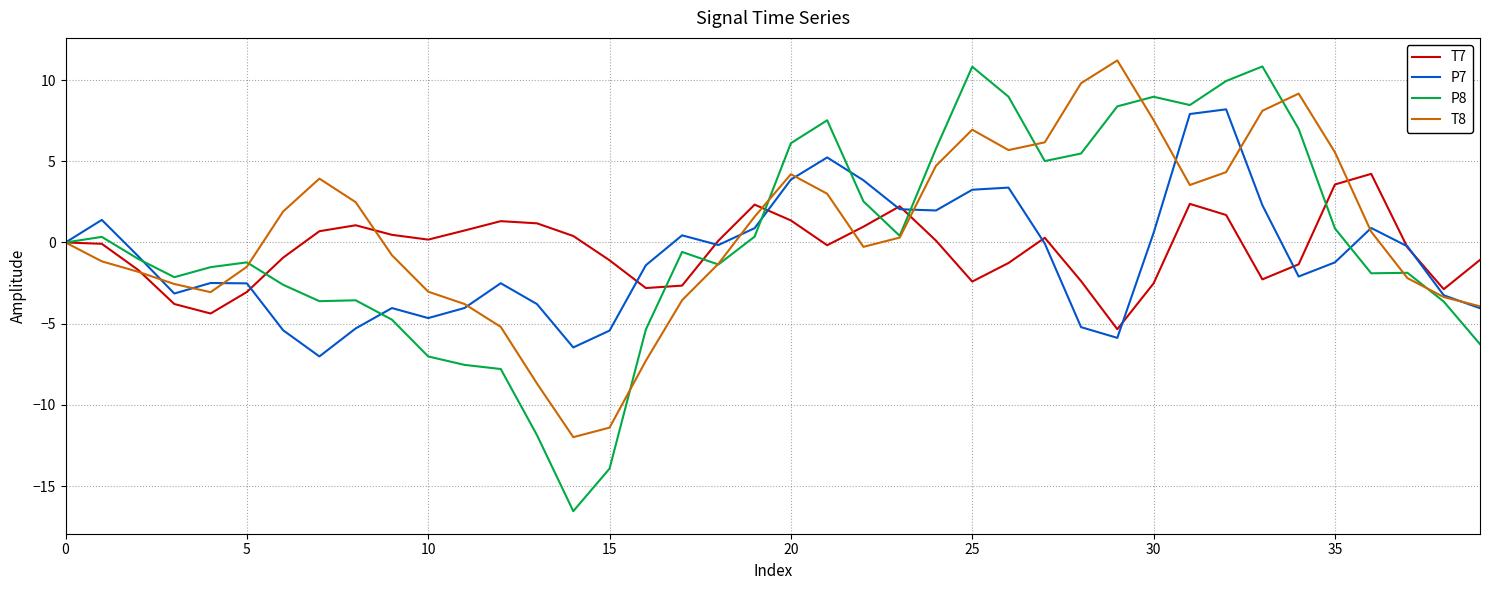

Which series has the widest spread of values?

P8